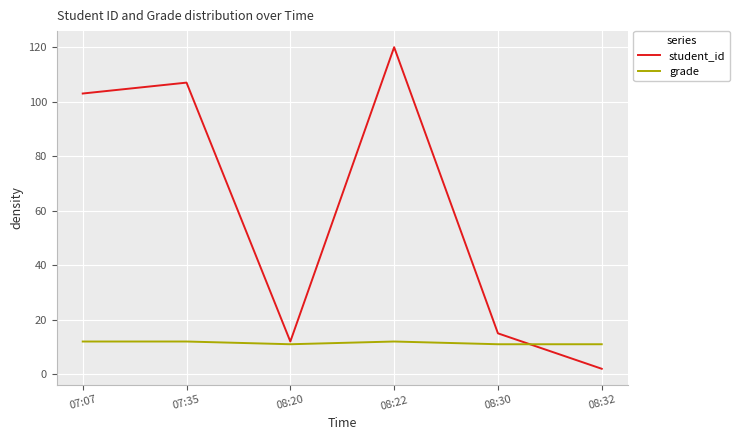

What is the lowest value of the grade series?

11